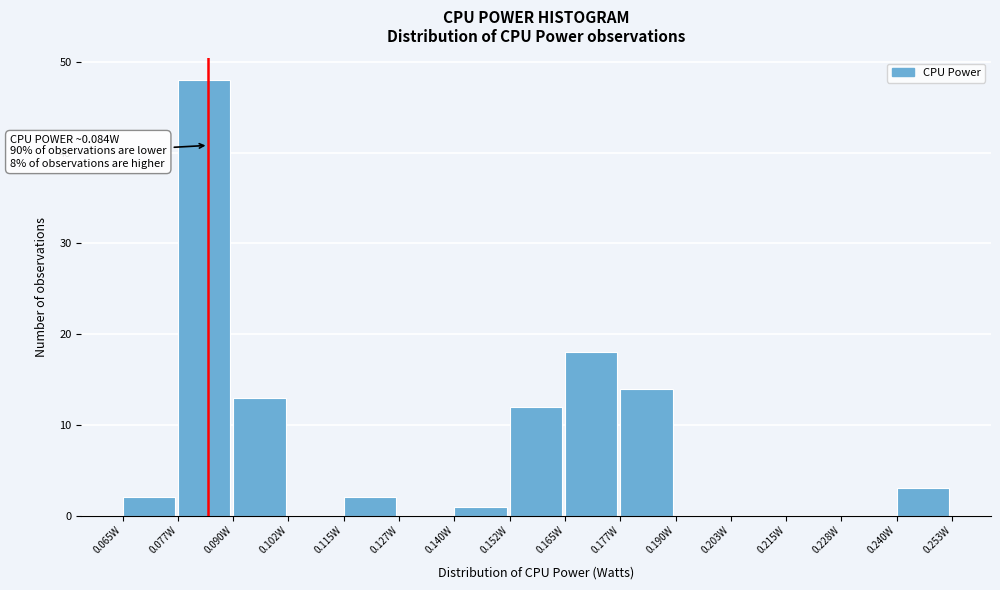

Over which range of the x-axis is the bar tallest?

0.078 to 0.090